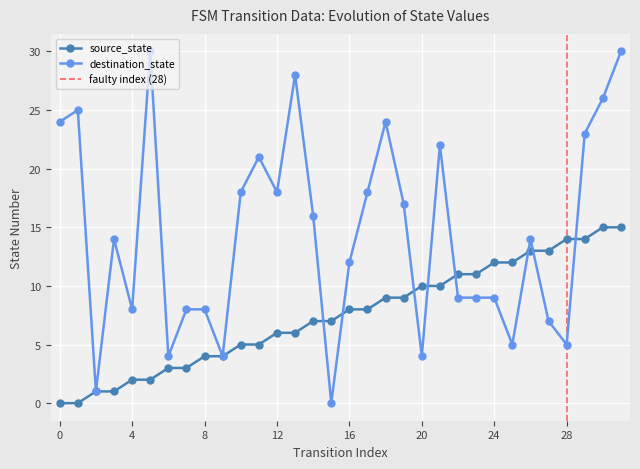

What is the greatest value displayed?

30